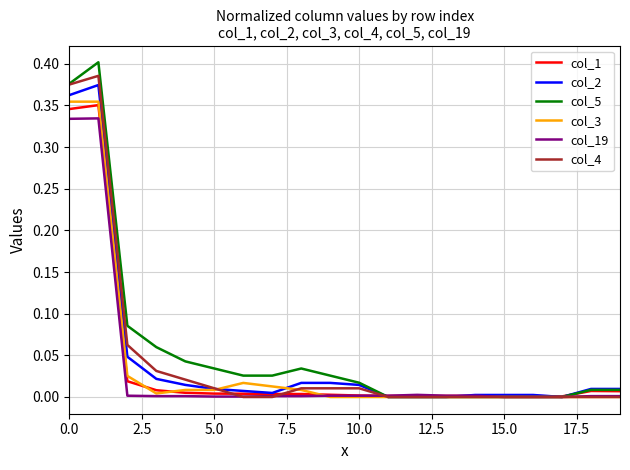

Which series has the largest range (max minus min)?

col_5